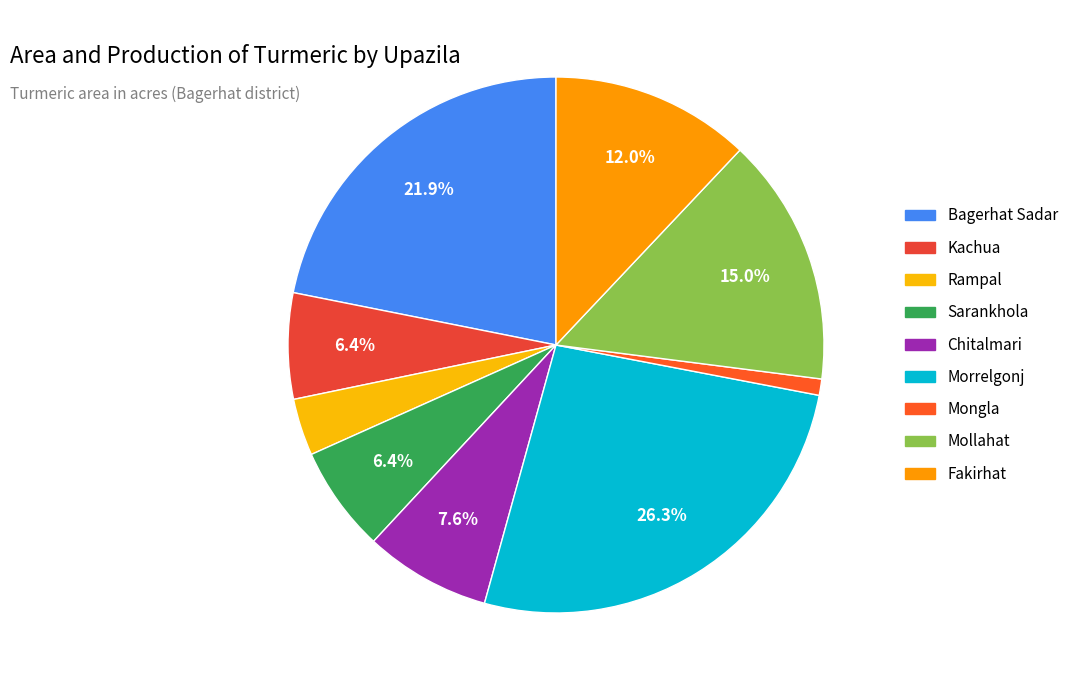

What is the change in value from Morrelgonj to Mongla?

-103